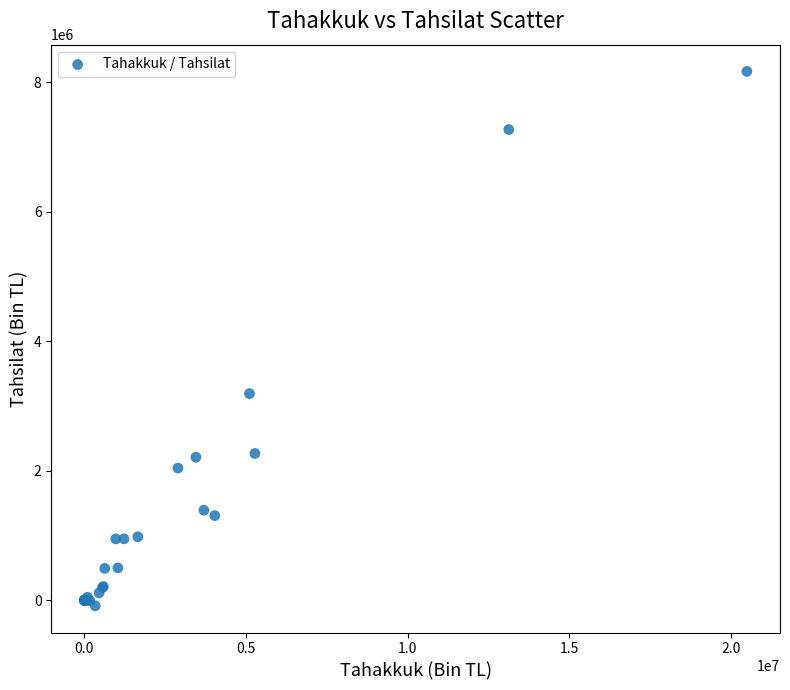

What Y value in the scatter plot is closest to 4042221?

3192744.8